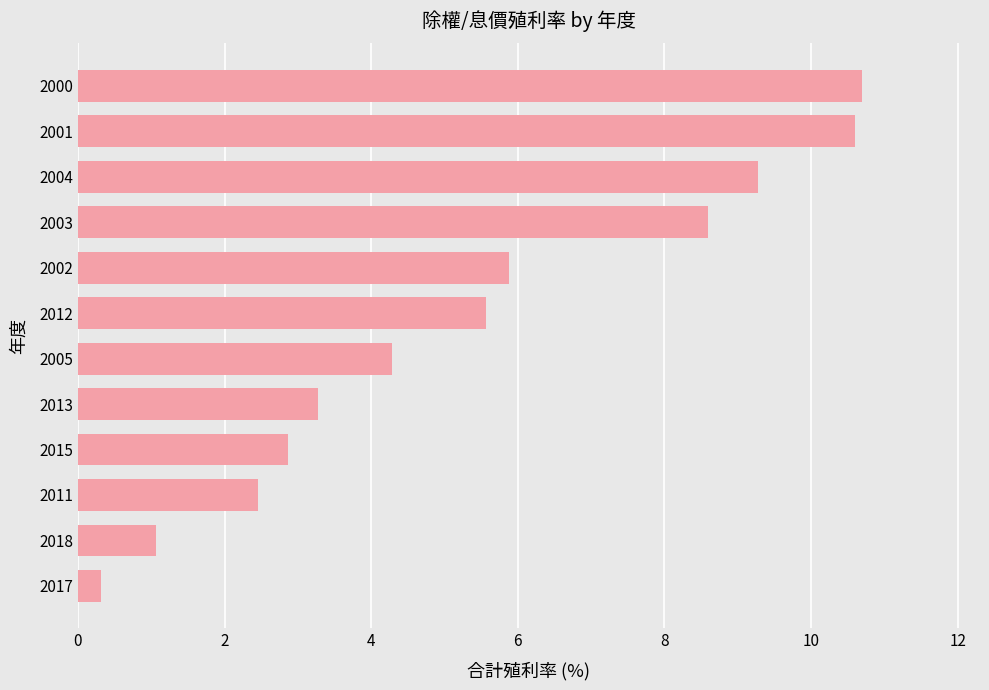

What is the average value?

5.4